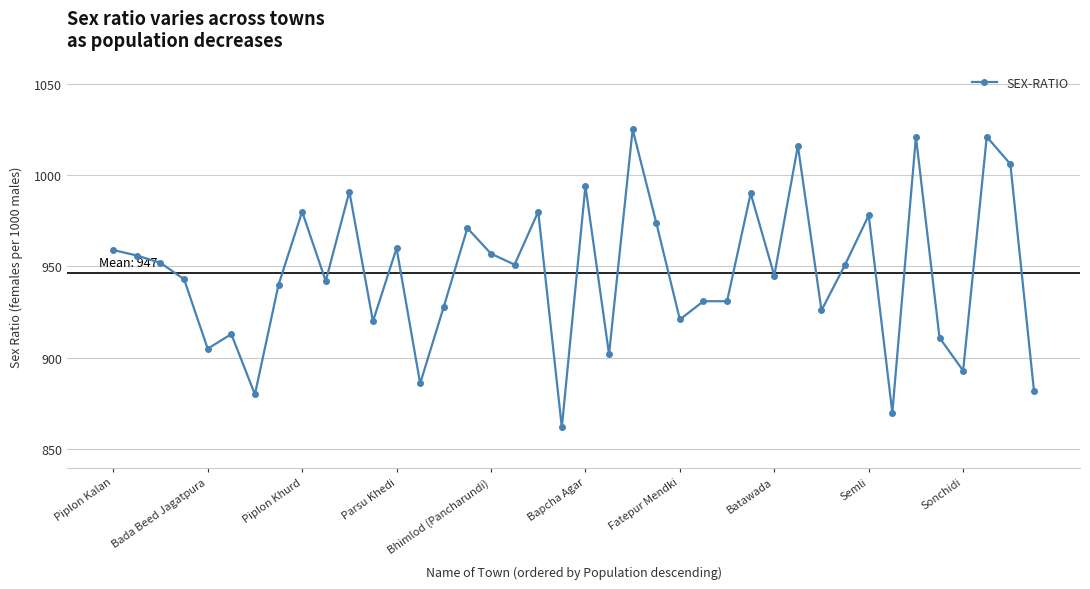

How many data points are less than 951?

20